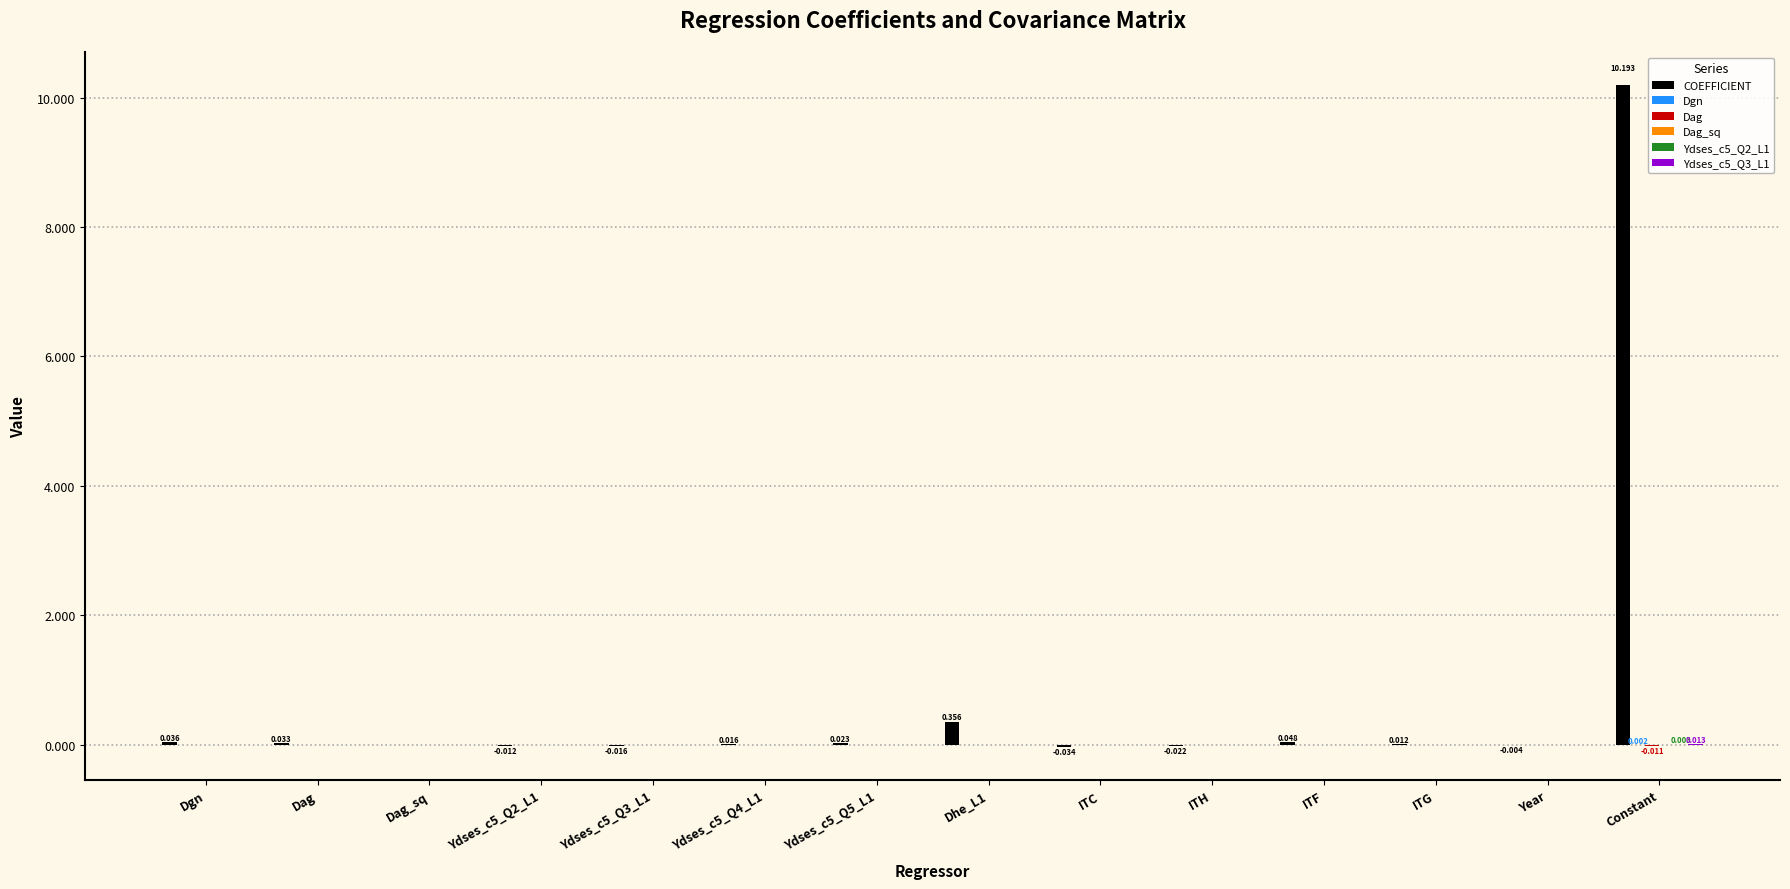

Count the number of categories in the chart.

14